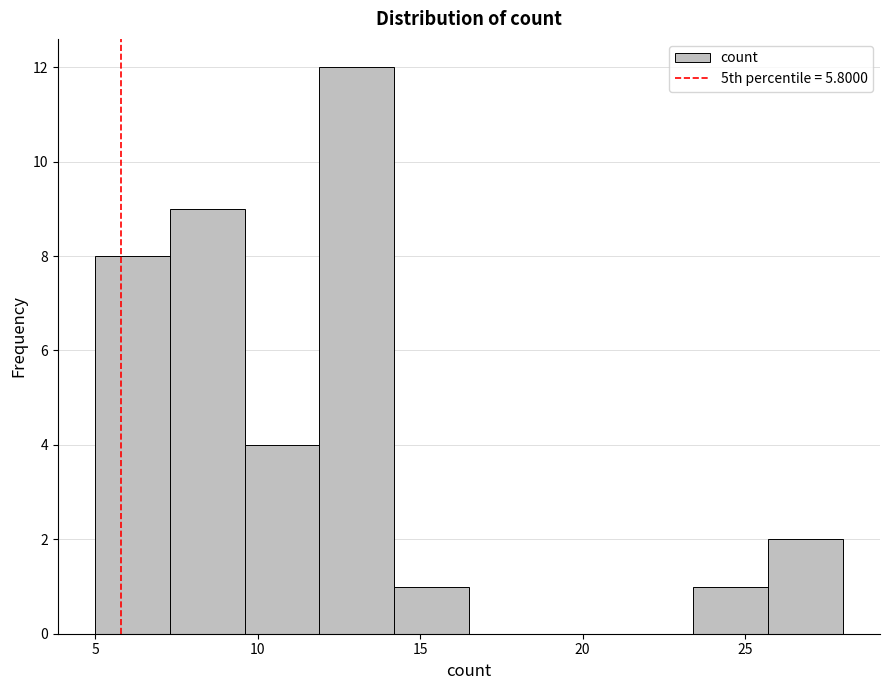

Reading left to right, list every bar in this chart as the range it spans on the x-axis followed by its height. Neither the bar edges nor the heights are printed on the chart, so give them approximately, as read against the axes.

5.0 to 7.3: 8
7.3 to 9.6: 9
9.6 to 11.9: 4
11.9 to 14.2: 12
14.2 to 16.5: 1
16.5 to 18.8: 0
18.8 to 21.1: 0
21.1 to 23.4: 0
23.4 to 25.7: 1
25.7 to 28.0: 2